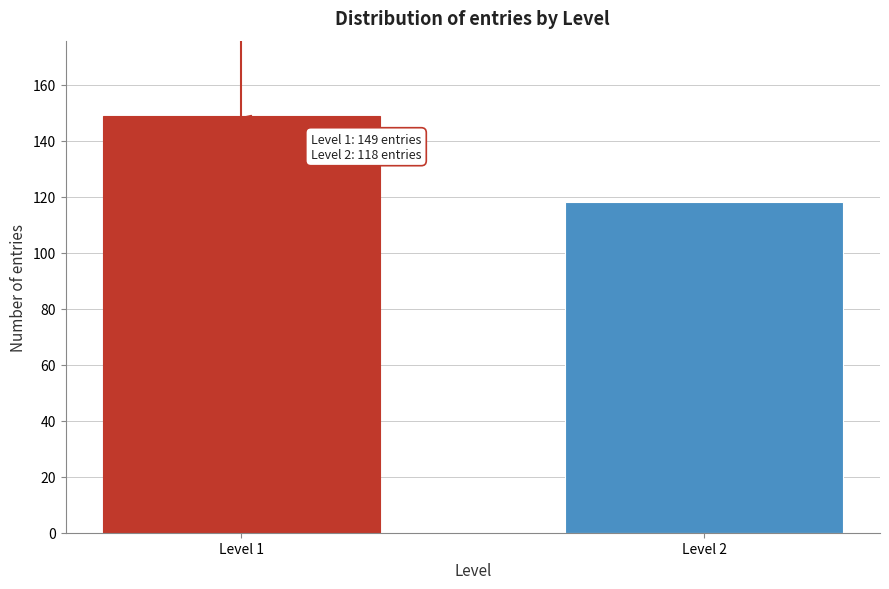

Reading right to left, extract all data points from this chart.

Level 2=118	Level 1=149